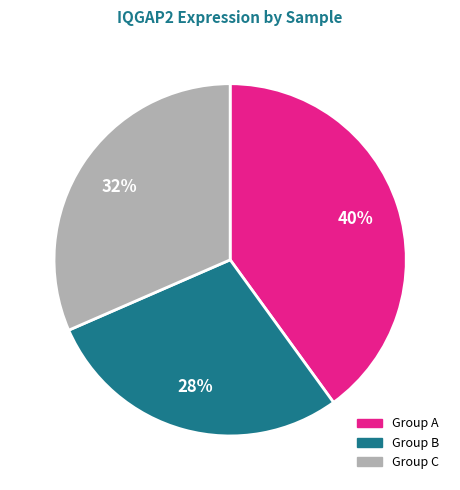

To the nearest percent, what is the average slice percentage?

33%